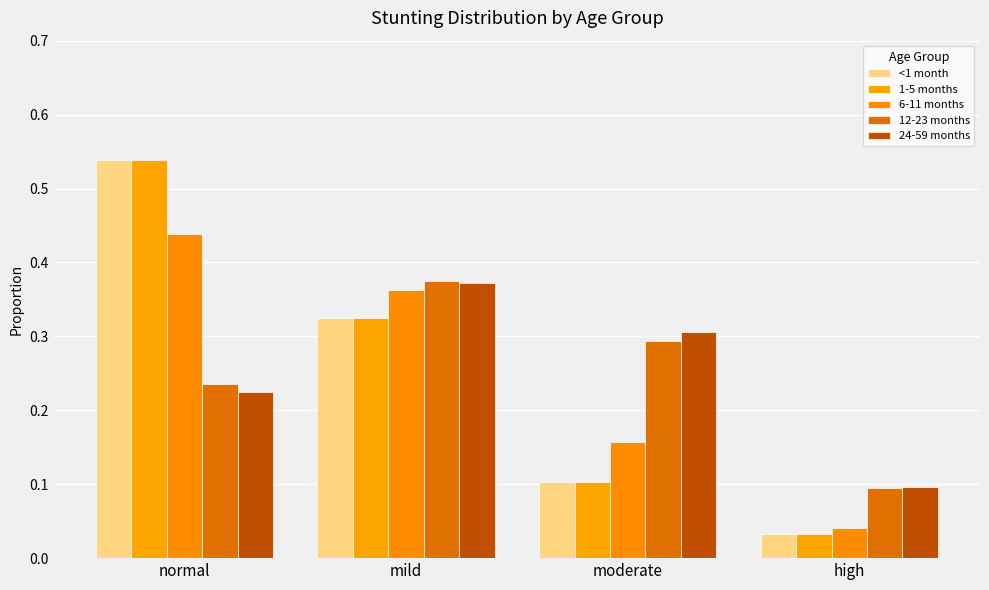

True or false: 1-5 months has a value of 0.3 at mild.

True